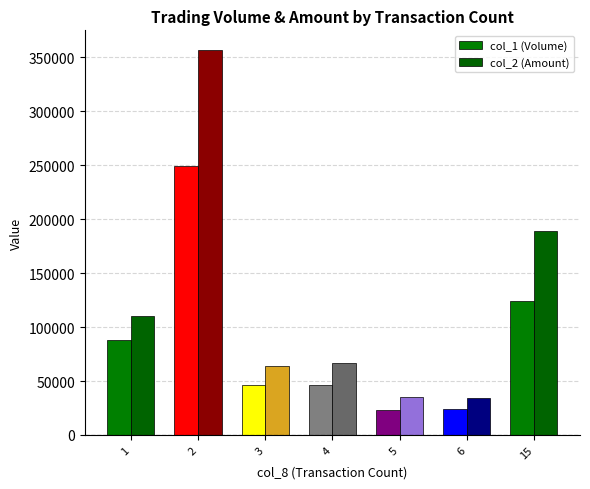

Which has a higher value, 6 or 2?

2